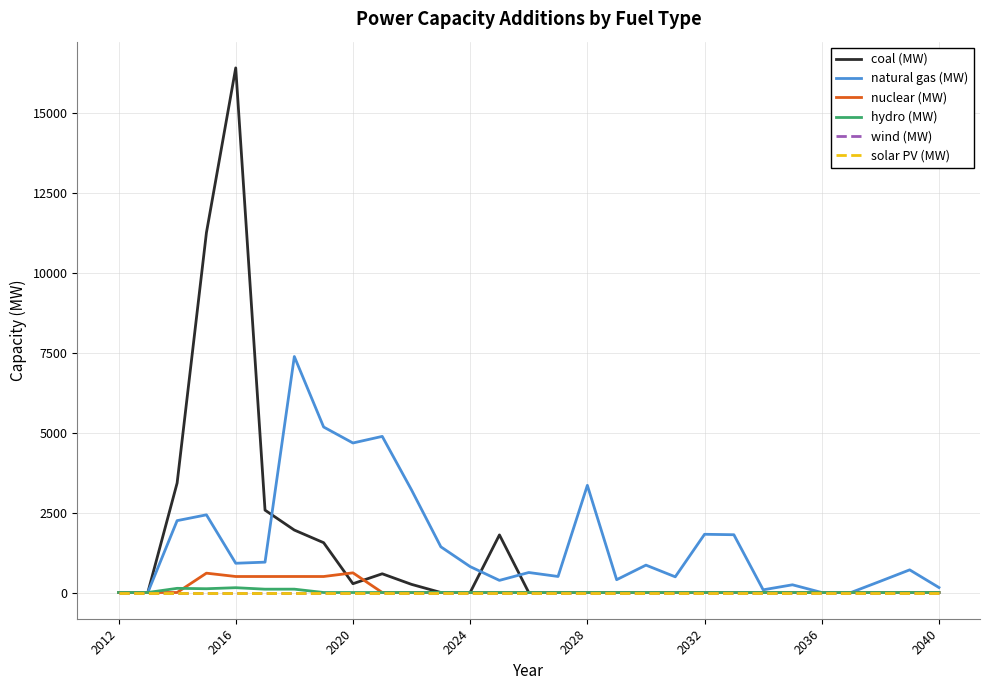

What is the highest value of the nuclear (MW) series?

614.5